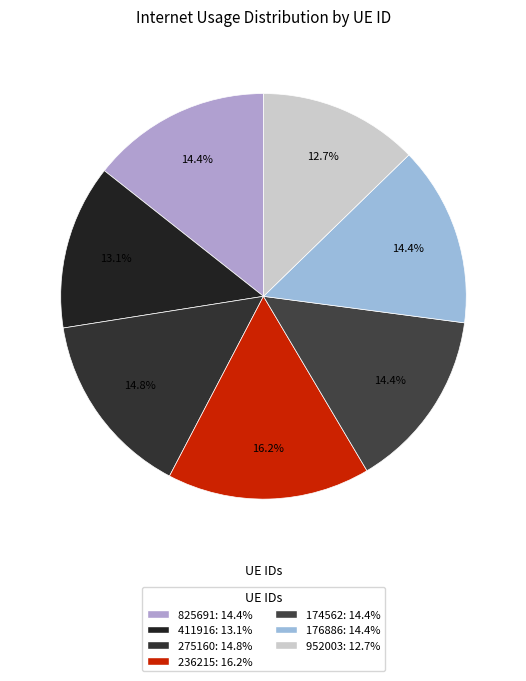

Rank the categories by value from highest to lowest.

236215, 275160, 174562, 176886, 825691, 411916, 952003